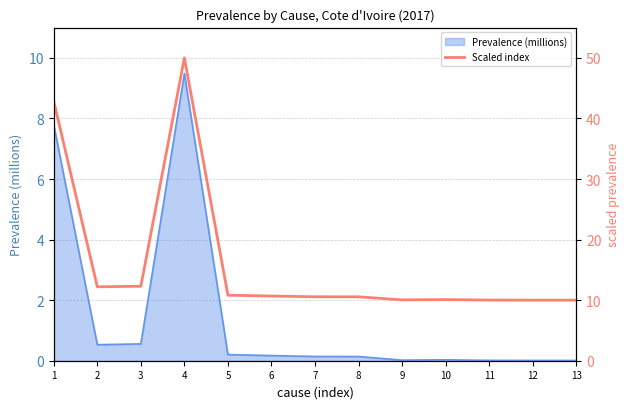

How many lines are shown in the chart?

1